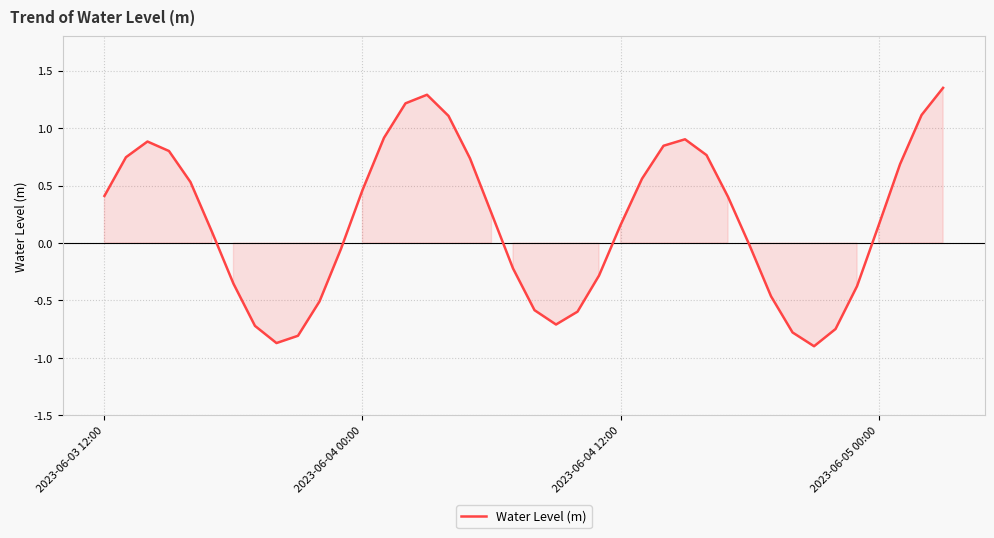

Does the chart have visible grid lines?

Yes